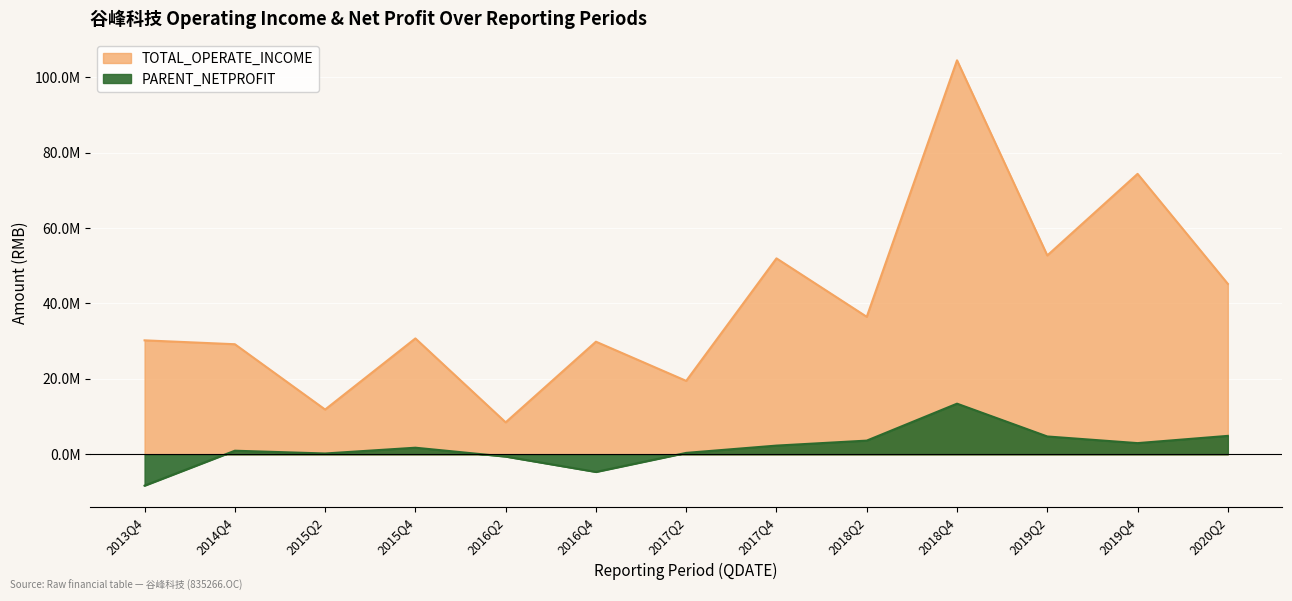

What is the sum of all TOTAL_OPERATE_INCOME values?

524924789.4